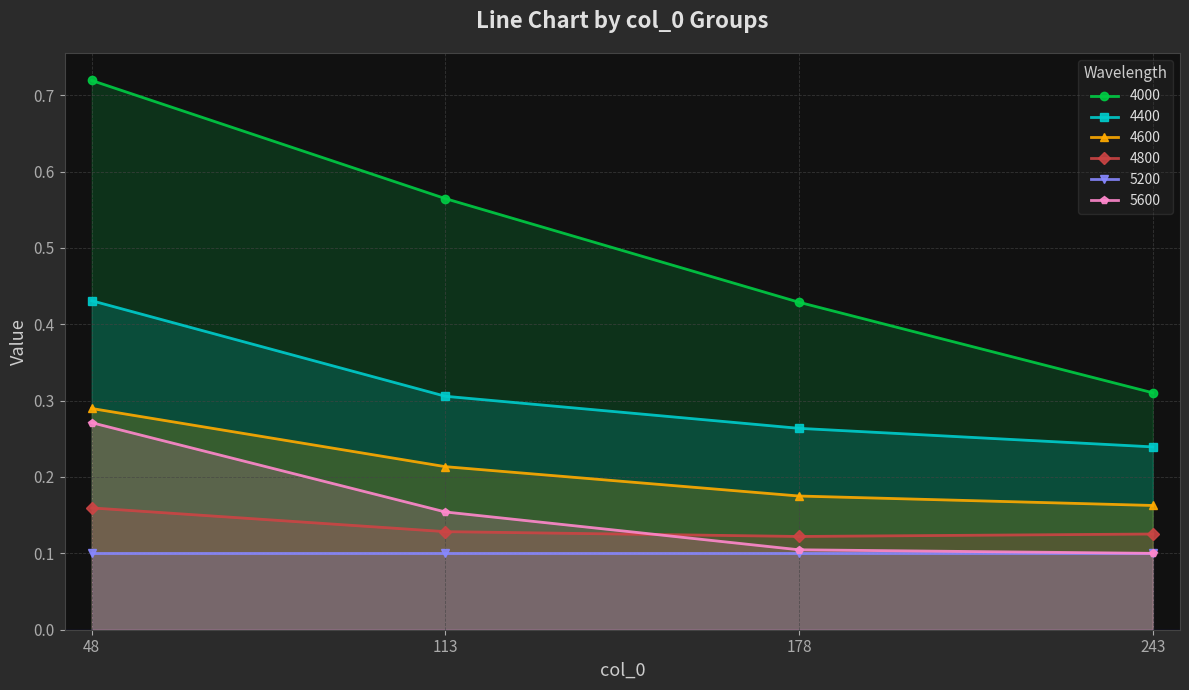

Which series changed the most between 178 and 243?

4000